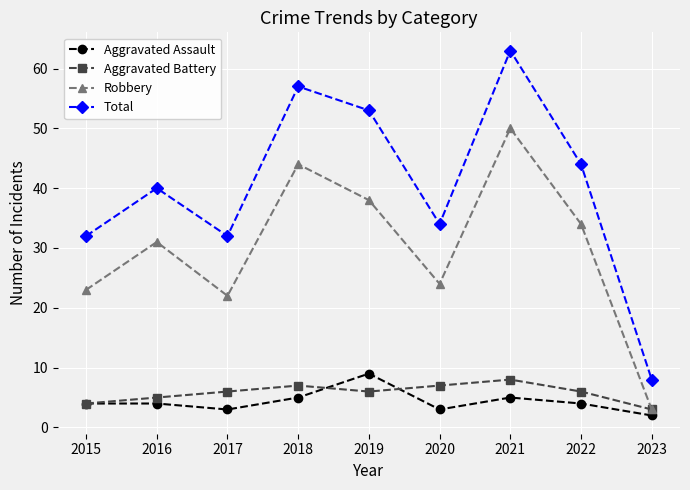

What is the smallest value displayed?

2